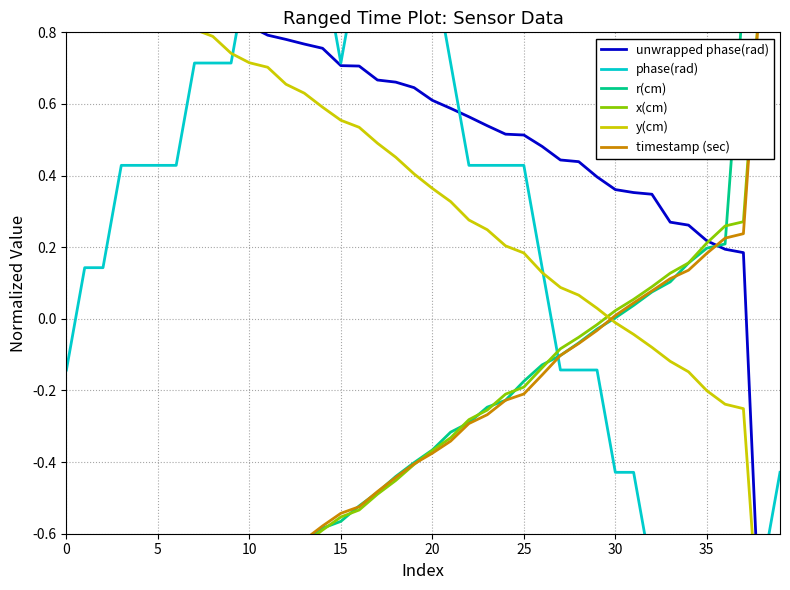

How many data points in r(cm) are above 0?

10